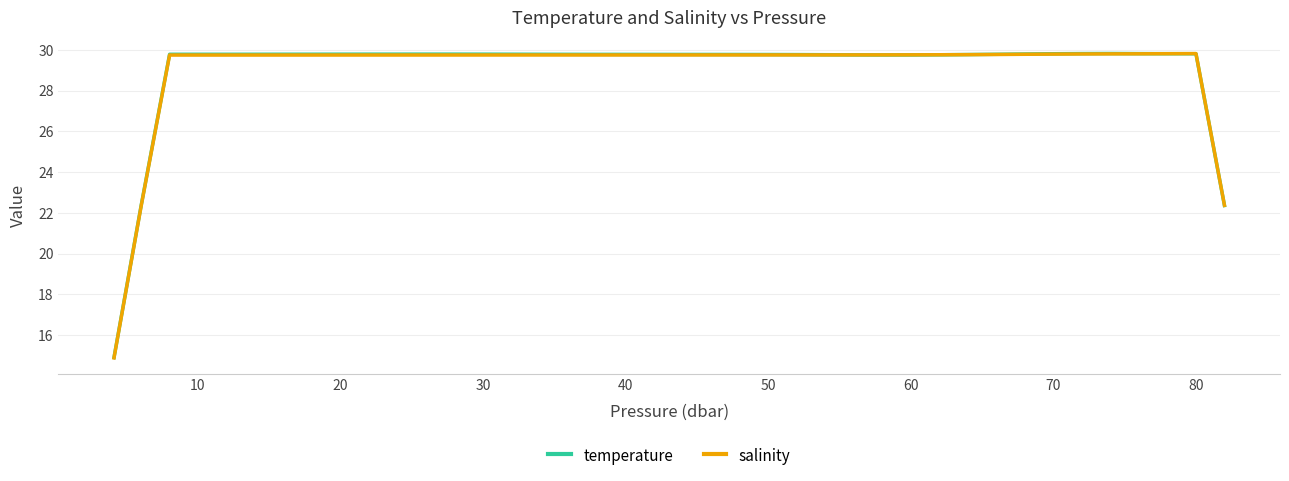

What is the highest value of the salinity series?

29.8